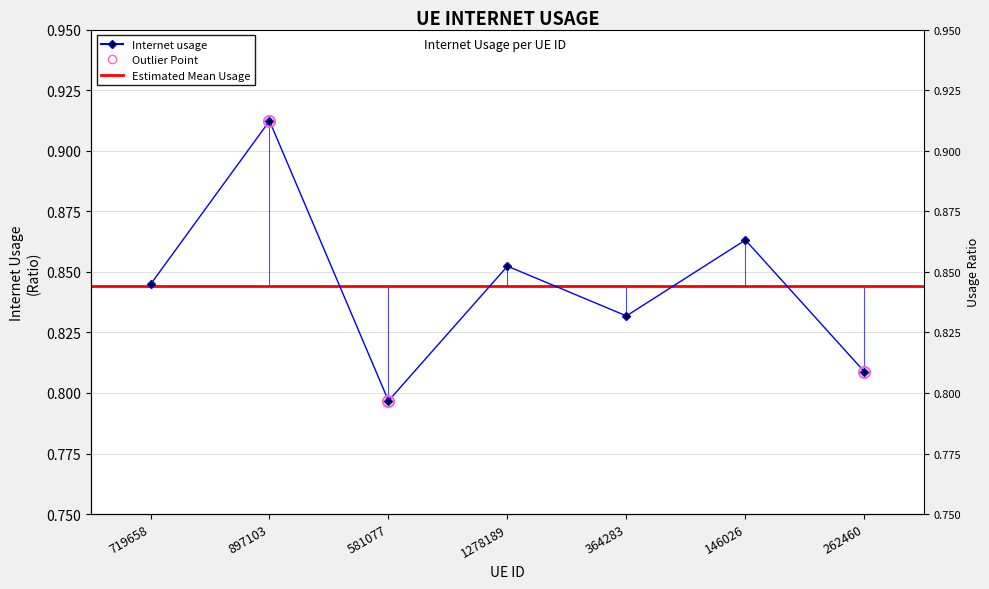

How many lines are shown in the chart?

1